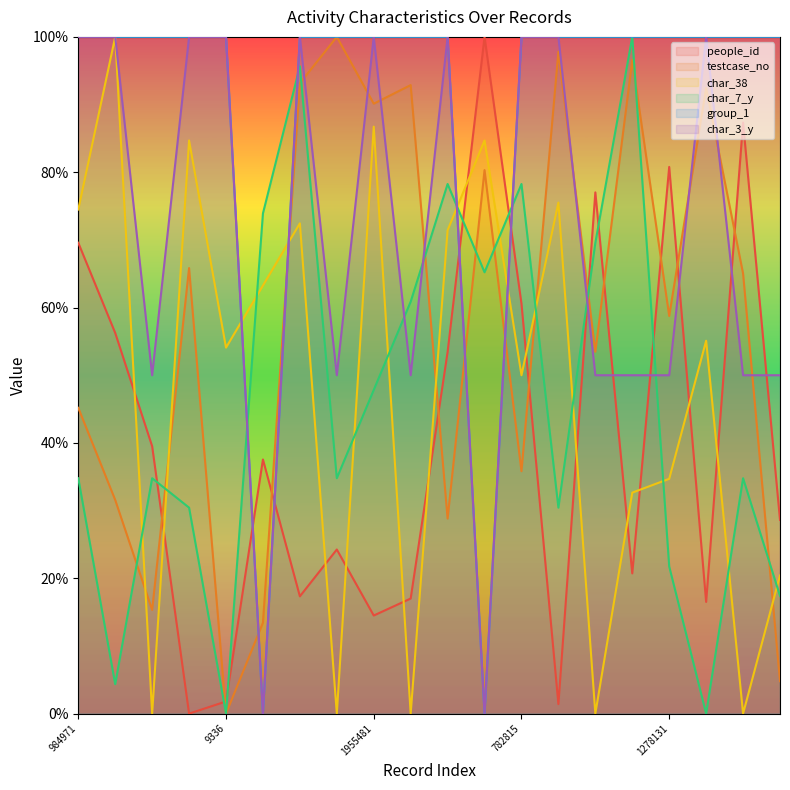

Reading left to right, transcribe all the data shown in this chart.

people_id: 984971=69.6	691067=56.2	340040=39.5	1430965=0.0	9336=1.8	299398=37.6	2020840=17.3	2168605=24.2	1955481=14.5	2014769=17.0	631594=53.4	1743568=100.0	782815=60.6	2121203=1.4	1163907=77.0	2094725=20.7	1278131=80.8	2005594=16.5	1413647=87.3	112798=28.6
testcase_no: 984971=45.2	691067=31.6	340040=15.3	1430965=65.8	9336=0.0	299398=13.4	2020840=93.2	2168605=100.0	1955481=90.1	2014769=92.9	631594=28.8	1743568=80.3	782815=35.8	2121203=97.8	1163907=53.5	2094725=96.6	1278131=58.8	2005594=92.5	1413647=65.0	112798=4.8
char_38: 984971=74.5	691067=100.0	340040=0.0	1430965=84.7	9336=54.1	299398=63.3	2020840=72.4	2168605=0.0	1955481=86.7	2014769=0.0	631594=71.4	1743568=84.7	782815=50.0	2121203=75.5	1163907=0.0	2094725=32.7	1278131=34.7	2005594=55.1	1413647=0.0	112798=20.4
char_7_y: 984971=34.8	691067=4.3	340040=34.8	1430965=30.4	9336=0.0	299398=73.9	2020840=95.7	2168605=34.8	1955481=47.8	2014769=60.9	631594=78.3	1743568=65.2	782815=78.3	2121203=30.4	1163907=69.6	2094725=100.0	1278131=21.7	2005594=0.0	1413647=34.8	112798=17.4
group_1: 984971=100.0	691067=100.0	340040=100.0	1430965=100.0	9336=100.0	299398=0.0	2020840=100.0	2168605=100.0	1955481=100.0	2014769=100.0	631594=100.0	1743568=0.0	782815=100.0	2121203=100.0	1163907=100.0	2094725=100.0	1278131=100.0	2005594=100.0	1413647=100.0	112798=100.0
char_3_y: 984971=100.0	691067=100.0	340040=50.0	1430965=100.0	9336=100.0	299398=0.0	2020840=100.0	2168605=50.0	1955481=100.0	2014769=50.0	631594=100.0	1743568=0.0	782815=100.0	2121203=100.0	1163907=50.0	2094725=50.0	1278131=50.0	2005594=100.0	1413647=50.0	112798=50.0